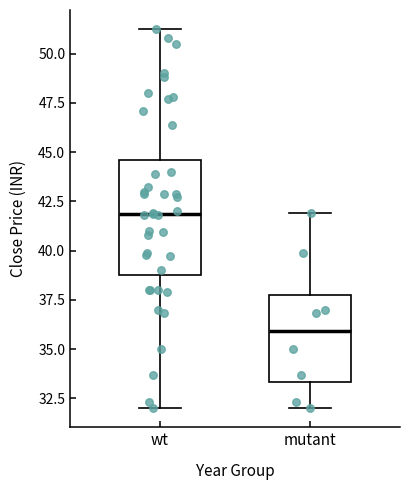

Which box has the highest median line?

wt